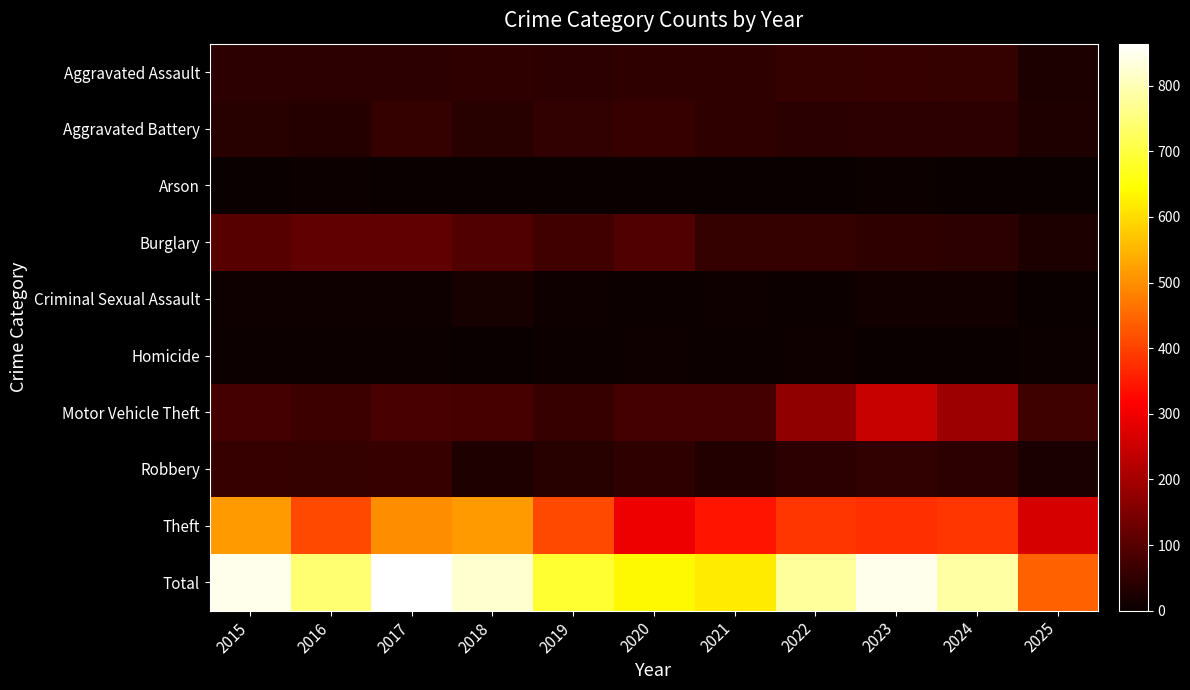

Reading left to right, what are all the values shown in this chart?

Aggravated Assault: 2015=46	2016=46	2017=44	2018=48	2019=44	2020=48	2021=50	2022=55	2023=59	2024=56	2025=26
Aggravated Battery: 2015=38	2016=37	2017=54	2018=39	2019=51	2020=59	2021=49	2022=42	2023=47	2024=46	2025=30
Arson: 2015=1	2016=4	2017=2	2018=3	2019=0	2020=2	2021=1	2022=3	2023=4	2024=2	2025=1
Burglary: 2015=98	2016=112	2017=114	2018=92	2019=72	2020=92	2021=57	2022=56	2023=48	2024=44	2025=25
Criminal Sexual Assault: 2015=7	2016=7	2017=7	2018=18	2019=7	2020=5	2021=9	2022=5	2023=11	2024=13	2025=2
Homicide: 2015=6	2016=5	2017=4	2018=3	2019=5	2020=10	2021=4	2022=9	2023=2	2024=1	2025=4
Motor Vehicle Theft: 2015=75	2016=67	2017=82	2018=78	2019=60	2020=75	2021=75	2022=175	2023=243	2024=190	2025=68
Robbery: 2015=59	2016=54	2017=60	2018=27	2019=38	2020=48	2021=32	2022=46	2023=53	2024=46	2025=21
Theft: 2015=515	2016=409	2017=497	2018=515	2019=409	2020=296	2021=341	2022=388	2023=377	2024=386	2025=264
Total: 2015=845	2016=741	2017=864	2018=823	2019=686	2020=635	2021=618	2022=779	2023=844	2024=784	2025=441